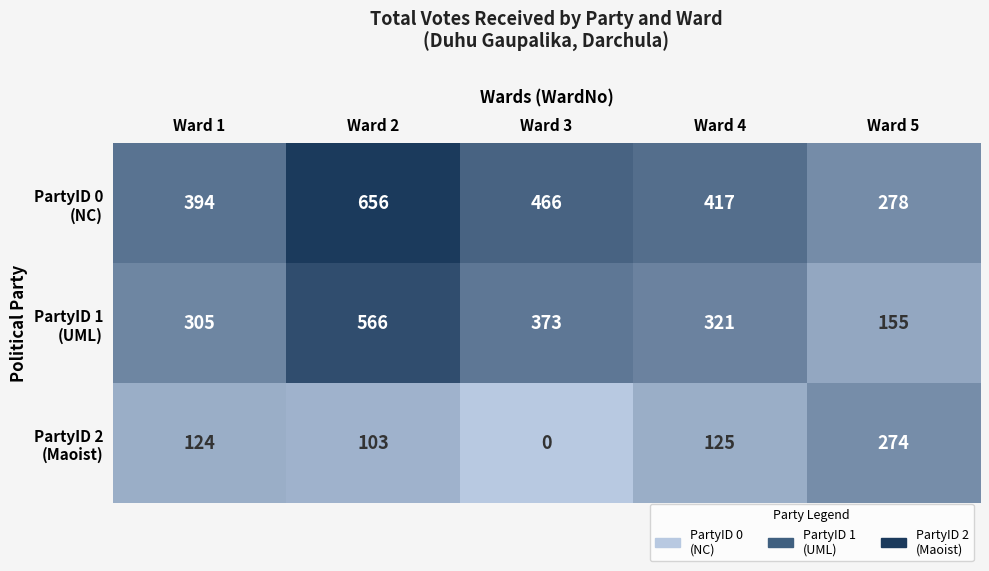

What is the maximum value shown in the chart?

656